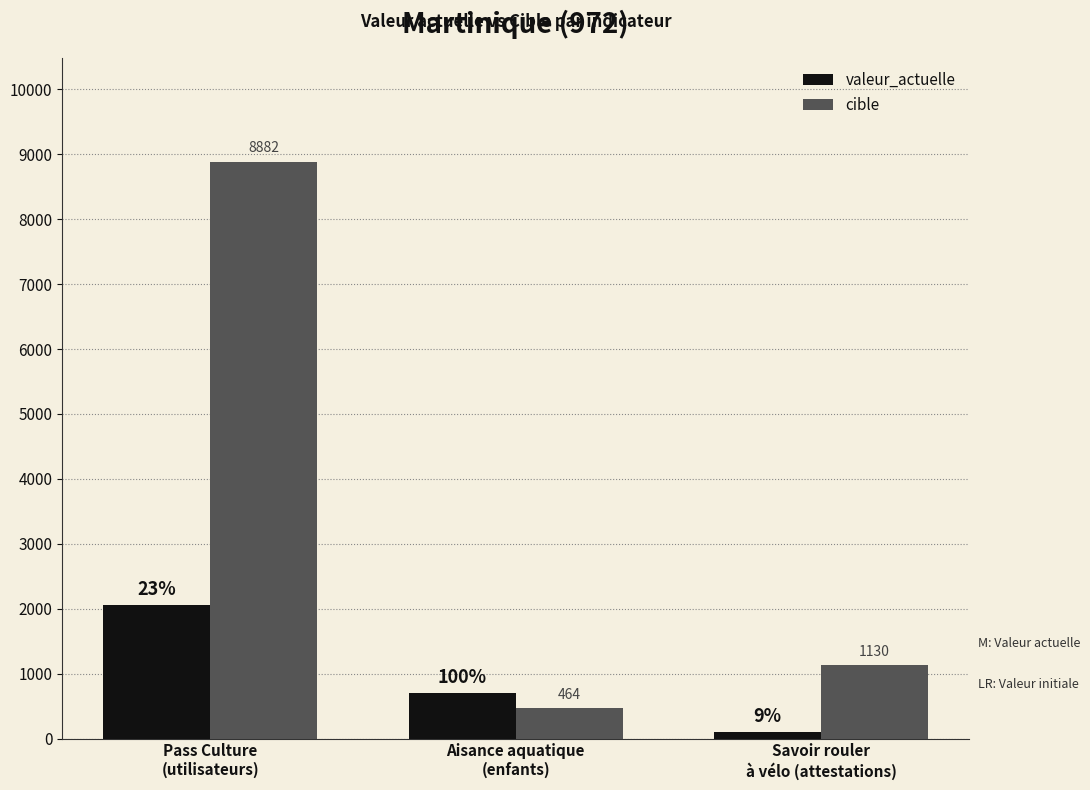

Is the value of cible at Aisance aquatique
(enfants) greater than the value of valeur_actuelle at Savoir rouler
à vélo (attestations)?

Yes